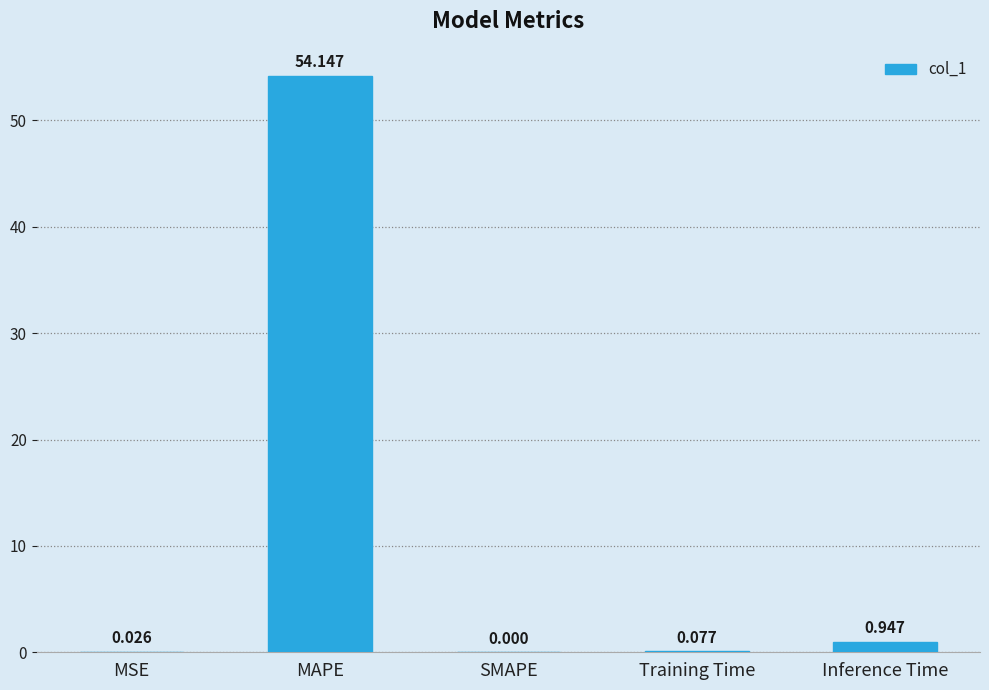

What is the change in value from MAPE to Inference Time?

-53.2